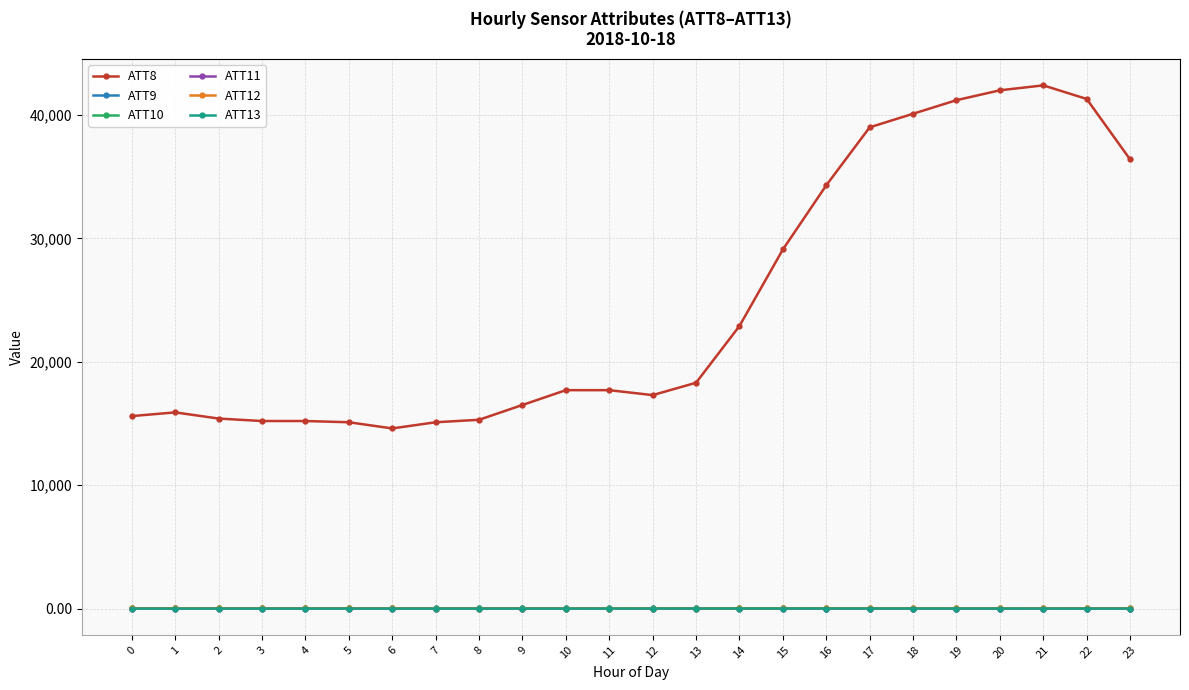

Which series changed the most between 8 and 10?

ATT8